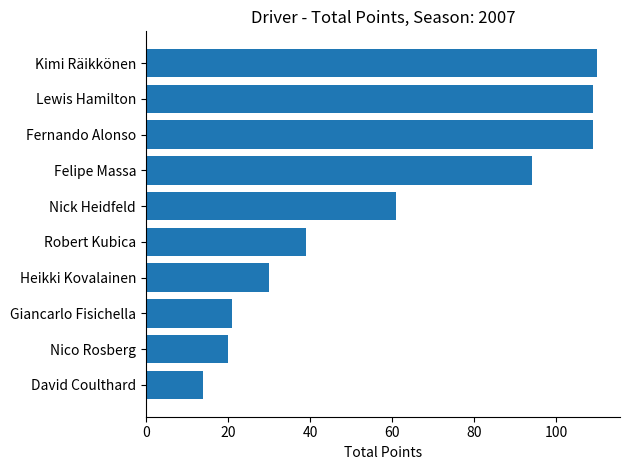

Reading top to bottom, list all the values displayed in this chart.

Kimi Räikkönen=110	Lewis Hamilton=109	Fernando Alonso=109	Felipe Massa=94	Nick Heidfeld=61	Robert Kubica=39	Heikki Kovalainen=30	Giancarlo Fisichella=21	Nico Rosberg=20	David Coulthard=14